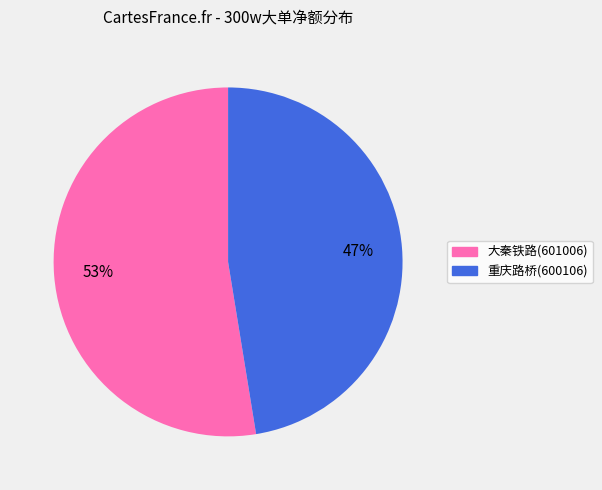

Is it true that 大秦铁路(601006) is 53% of the pie?

True